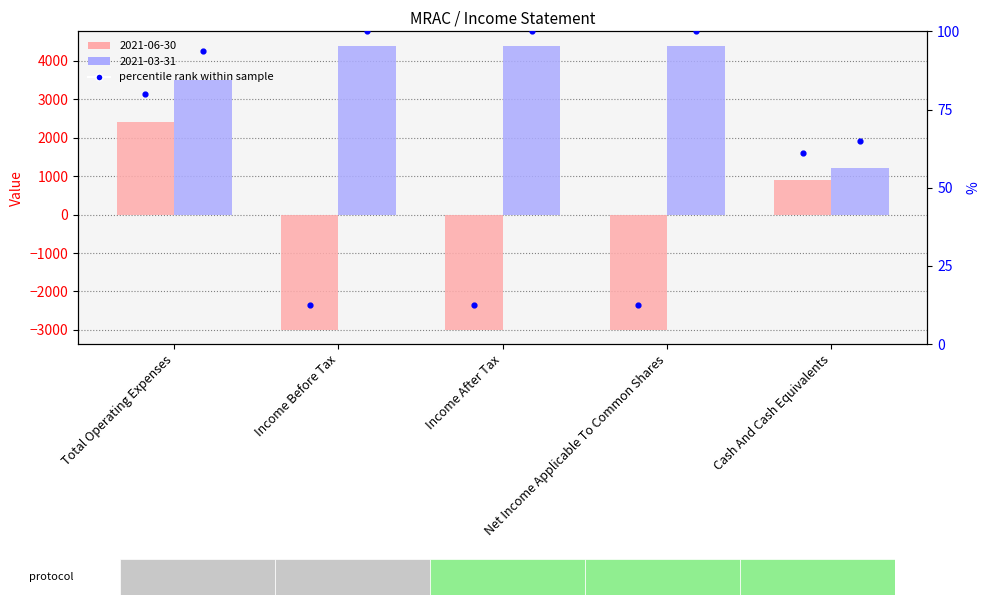

At which category is the sum across all series the highest?

Total Operating Expenses